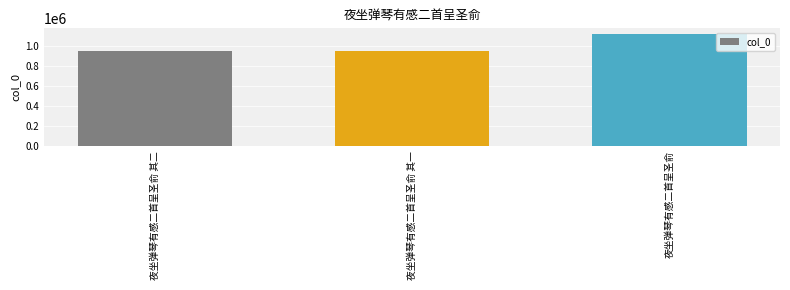

How many bars are there in total?

3